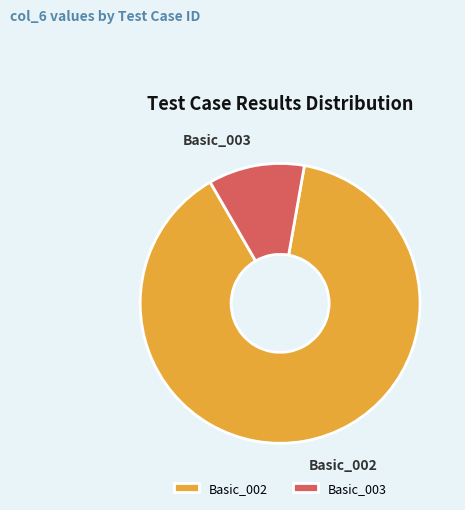

Combined, do Basic_002 and Basic_003 account for over 50%?

Yes